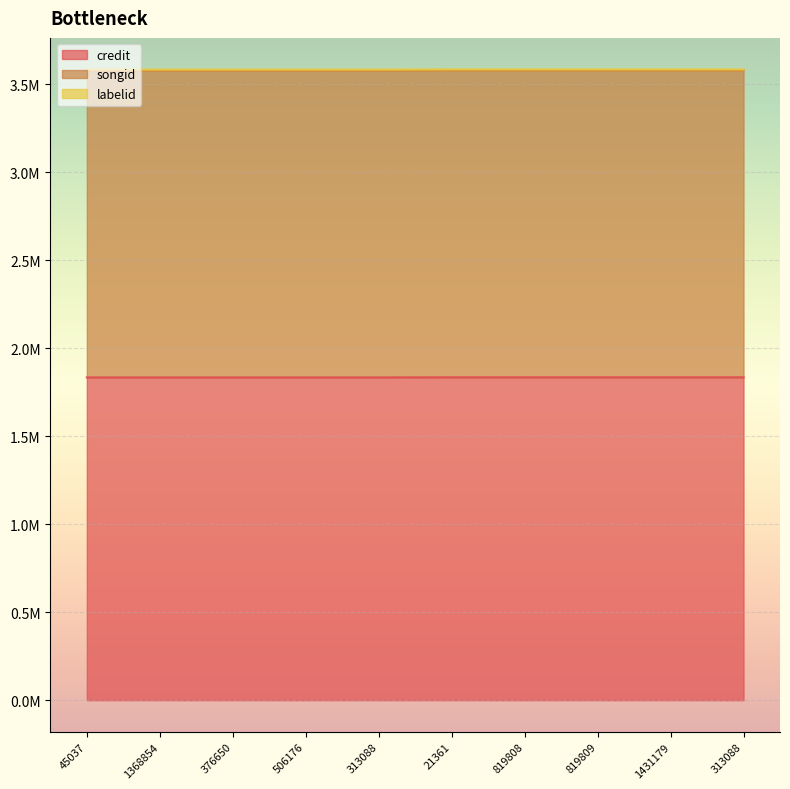

How many credit values are between 1 and 2?

10